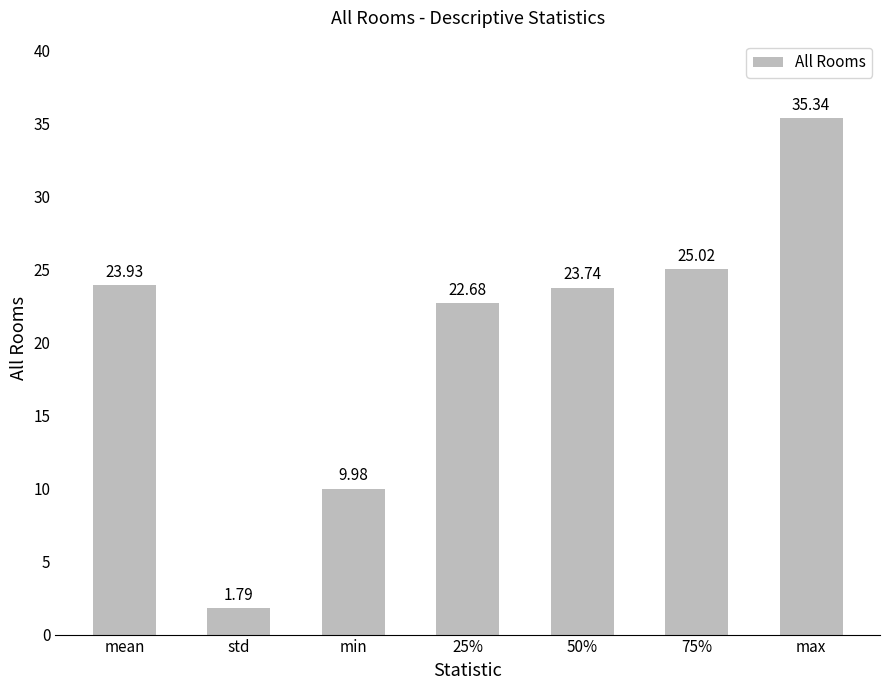

What is the ratio of the value at std to the value at max?

0.1